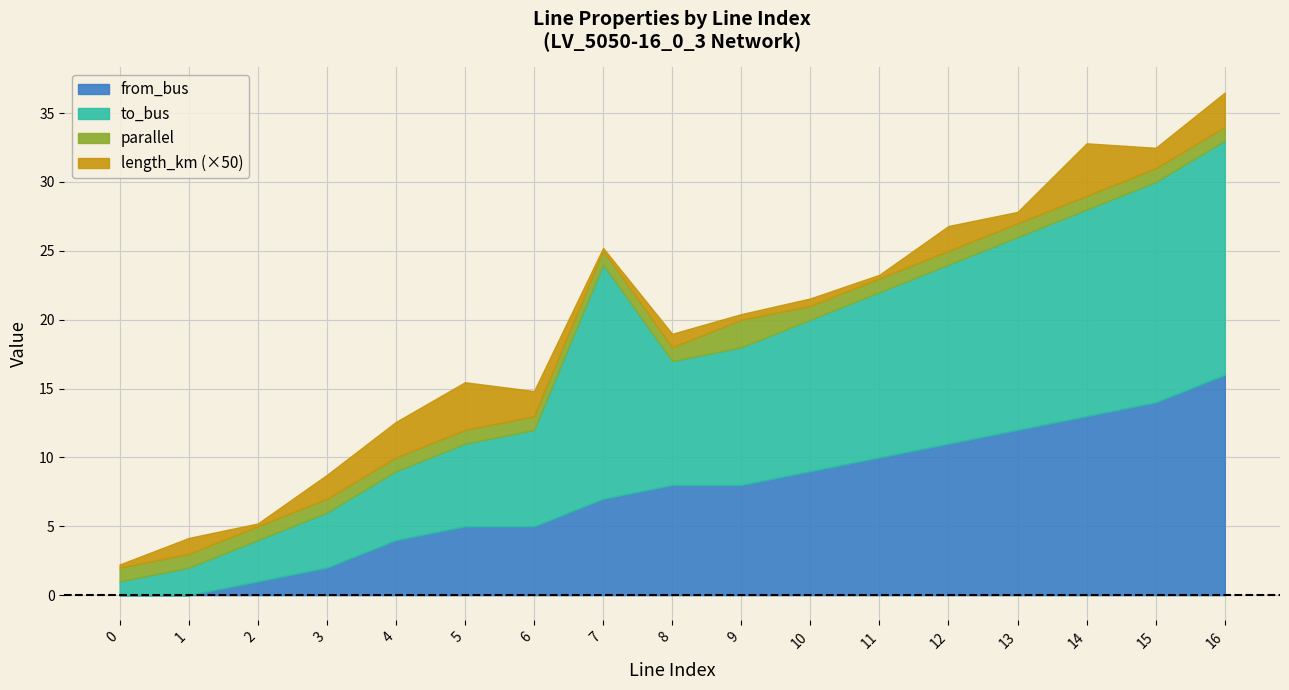

Which series has the largest range (max minus min)?

from_bus